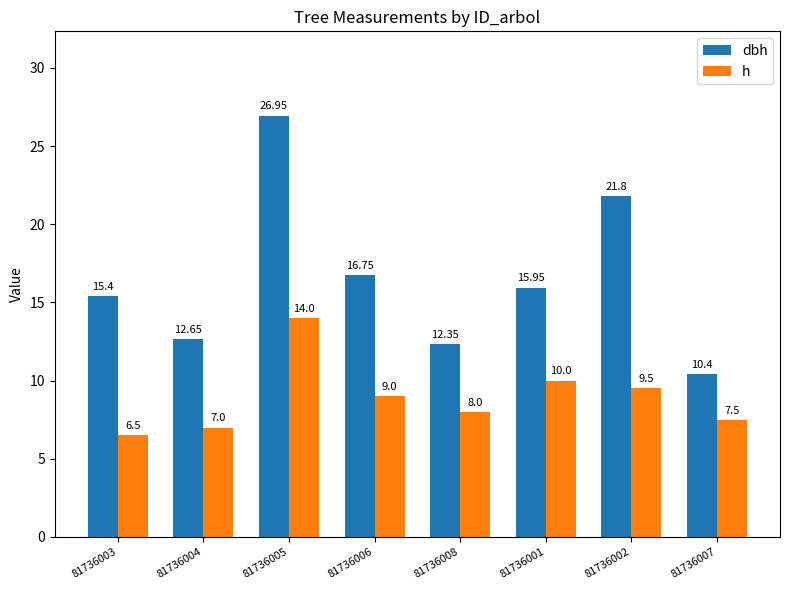

Where does the dbh series first go above 15?

81736003